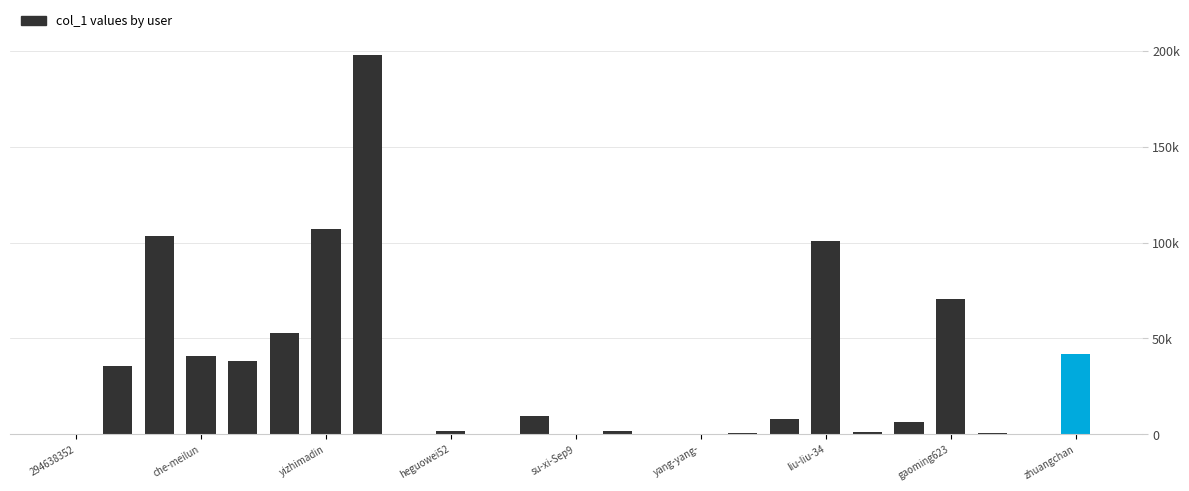

Does the chart contain stacked bars?

No